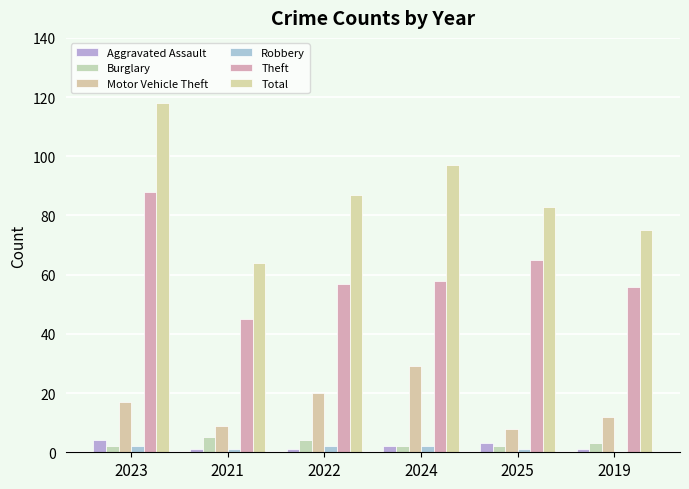

Reading left to right, transcribe all the data shown in this chart.

Aggravated Assault: 2023=4	2021=1	2022=1	2024=2	2025=3	2019=1
Burglary: 2023=2	2021=5	2022=4	2024=2	2025=2	2019=3
Motor Vehicle Theft: 2023=17	2021=9	2022=20	2024=29	2025=8	2019=12
Robbery: 2023=2	2021=1	2022=2	2024=2	2025=1	2019=0
Theft: 2023=88	2021=45	2022=57	2024=58	2025=65	2019=56
Total: 2023=118	2021=64	2022=87	2024=97	2025=83	2019=75